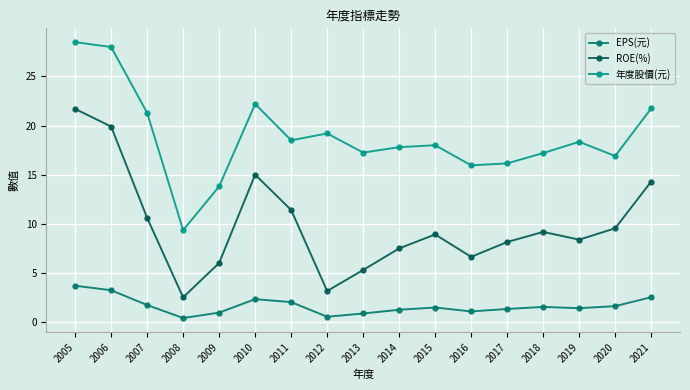

What is the difference between the maximum and minimum values in the ROE(%) series?

19.2